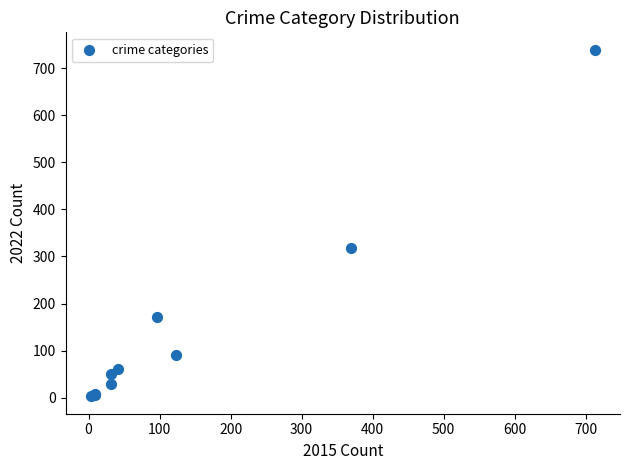

What Y value in the scatter plot is closest to 371?

319